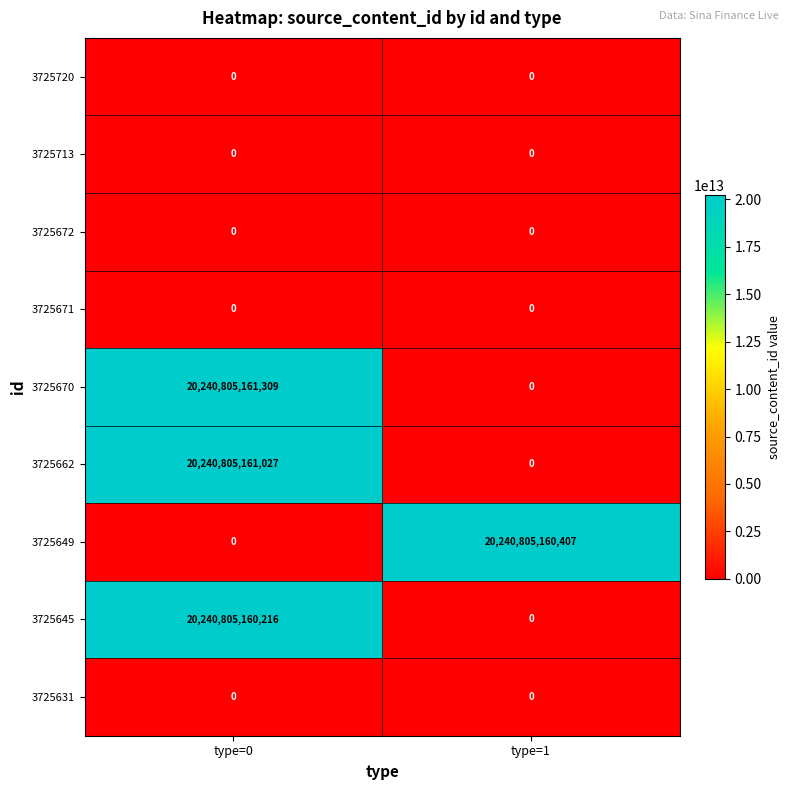

Which series has the widest spread of values?

3725670